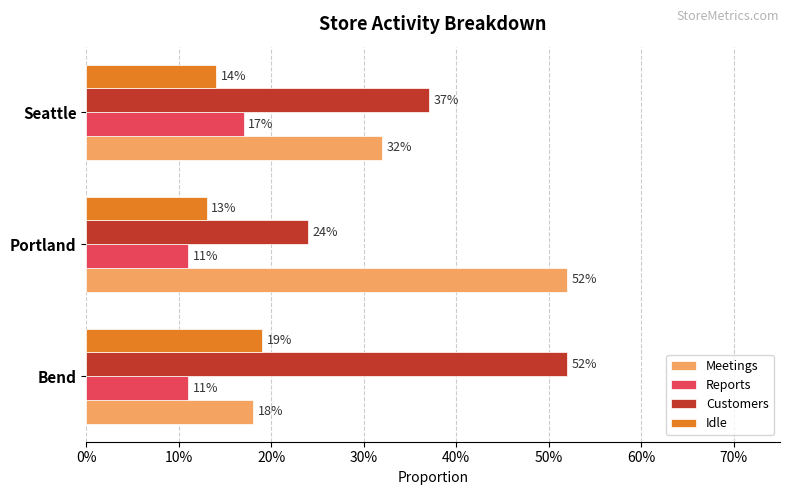

At how many categories does at least one series exceed 0?

3